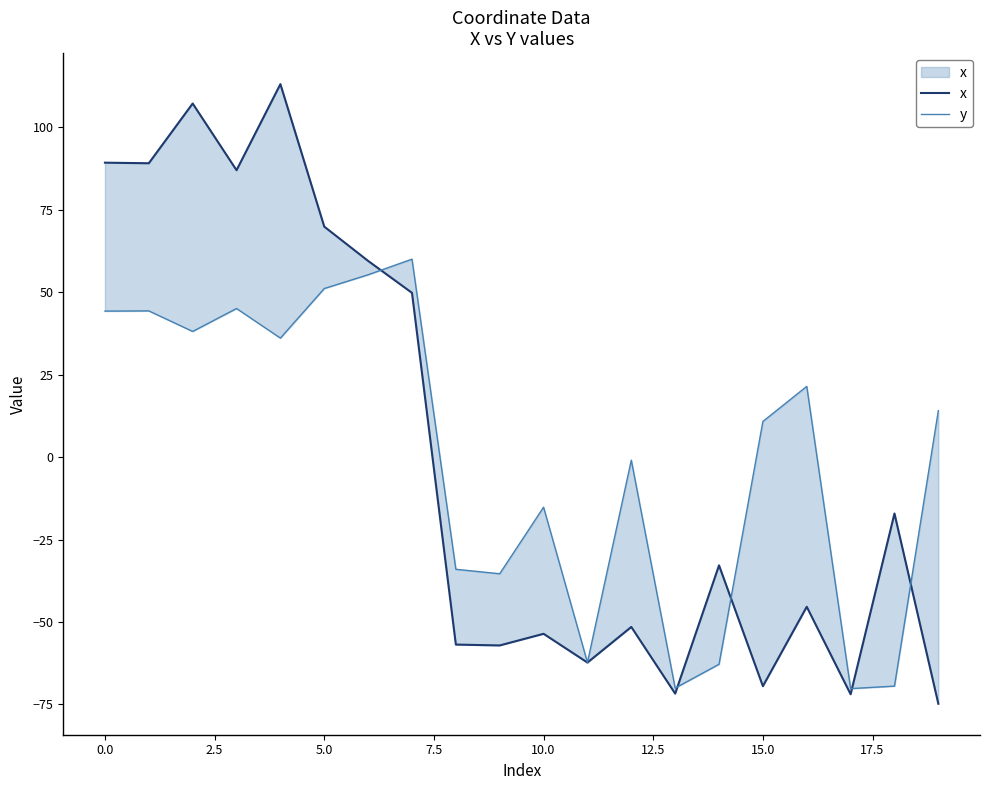

How many positive values does the x series have?

8